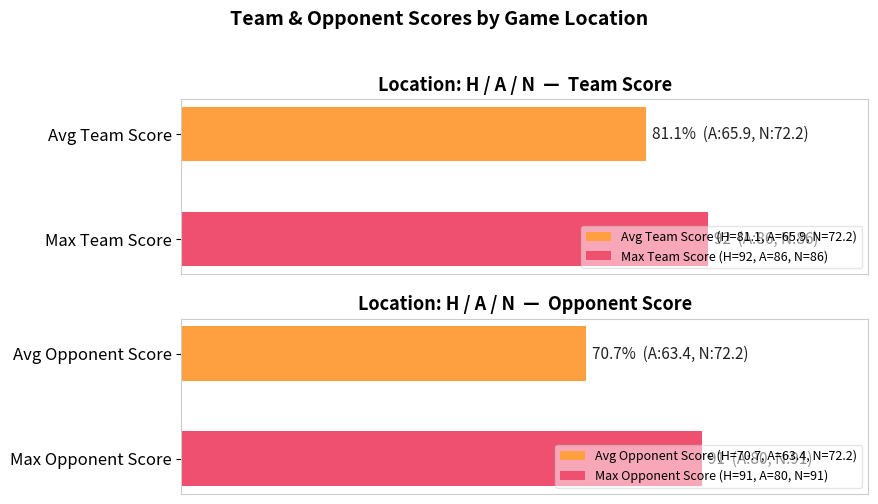

Are the bars grouped side by side (vs. stacked)?

Yes